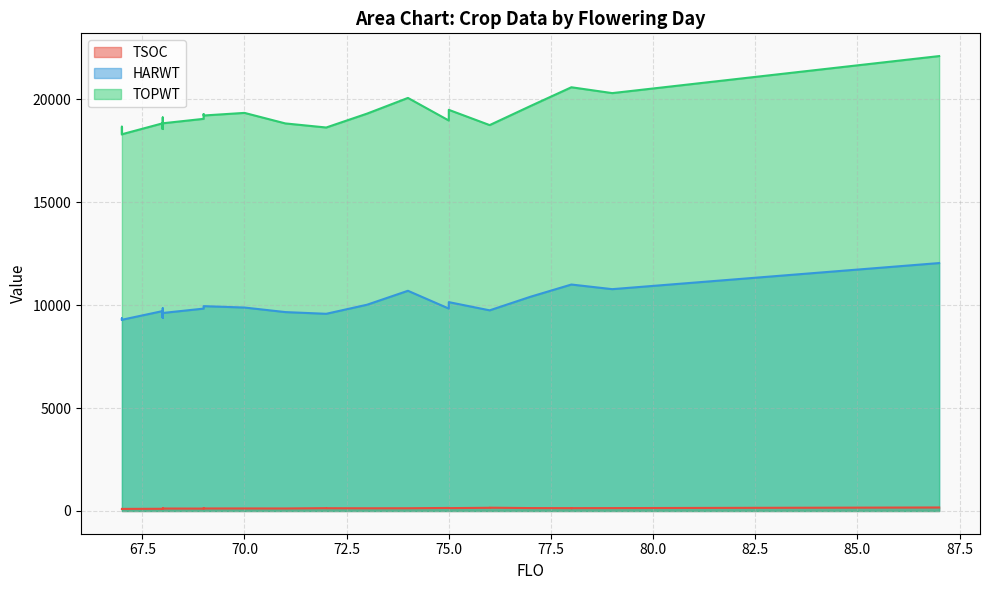

At which label is TOPWT closest to 20202?

79